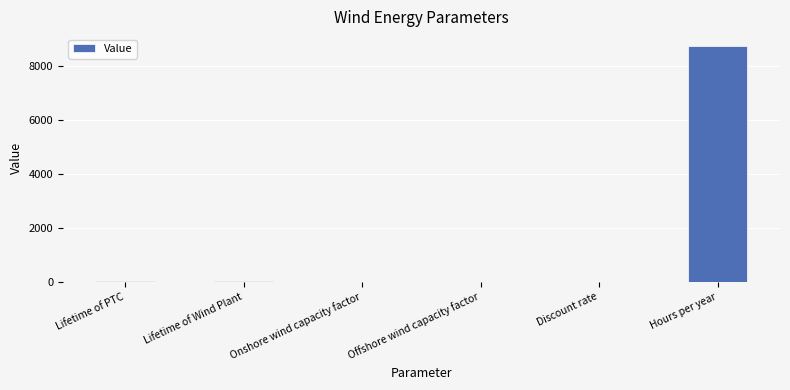

The chart shows a value of 0.0 at Discount rate. True or false?

True